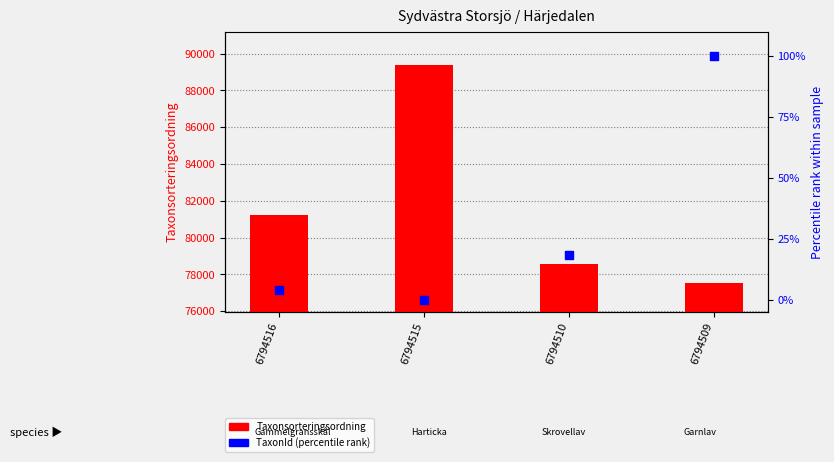

Which series has the largest total across all categories?

Taxonsorteringsordning